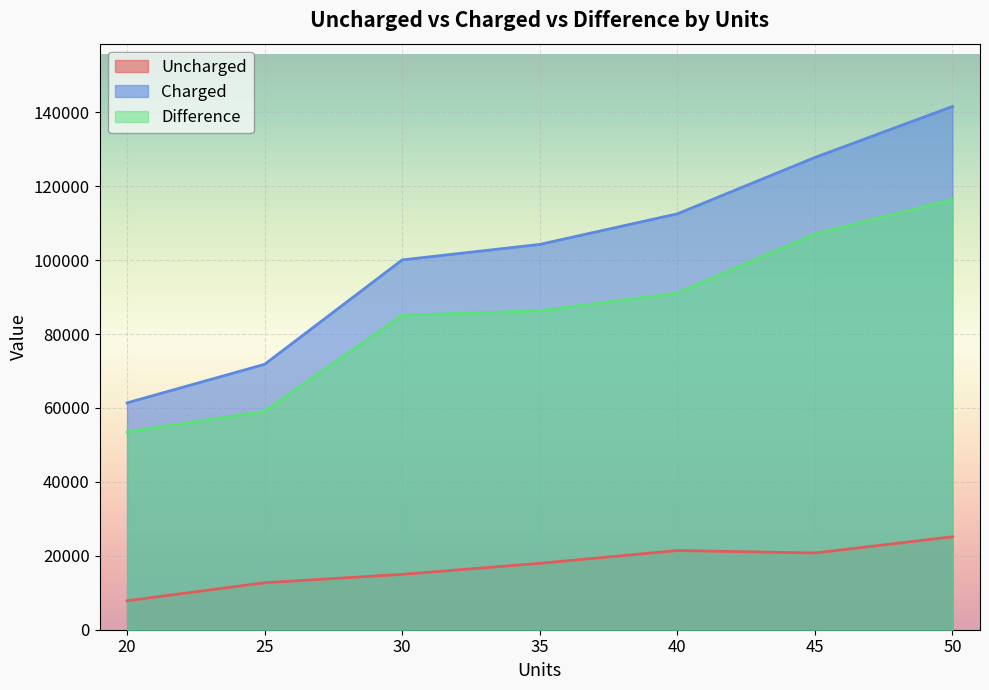

True or false: Charged and Uncharged intersect in this chart.

False